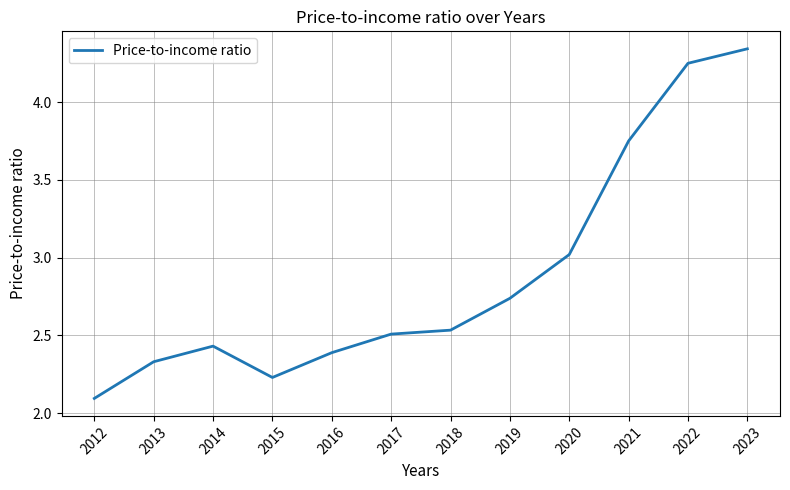

List the labels in order of value, largest first.

2023, 2022, 2021, 2020, 2019, 2018, 2017, 2014, 2016, 2013, 2015, 2012